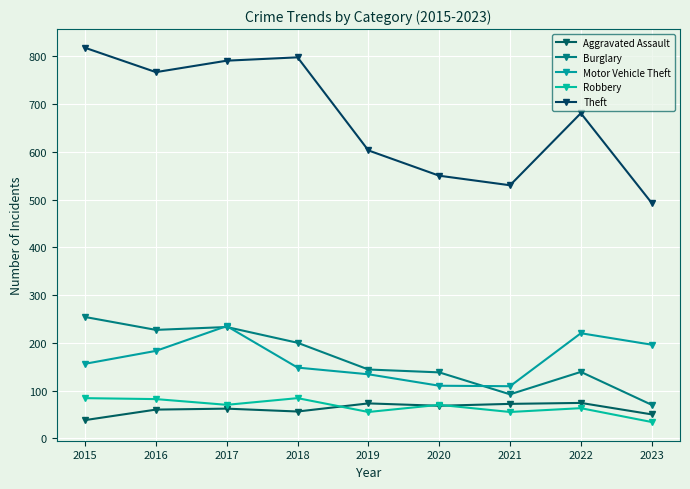

What is the value of the Burglary point at the 3rd from the left?

233